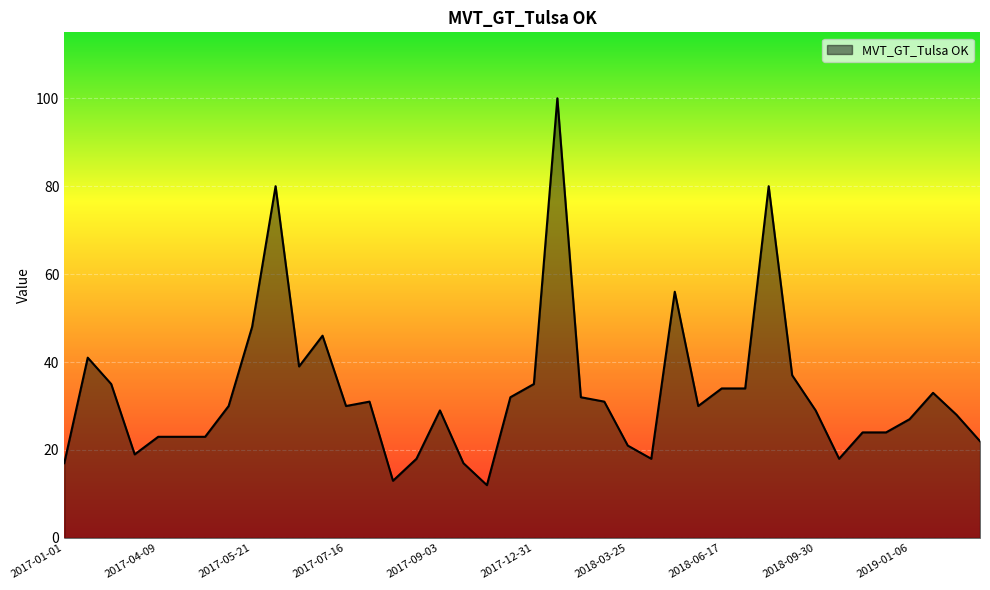

What is the difference between the maximum and minimum values?

88